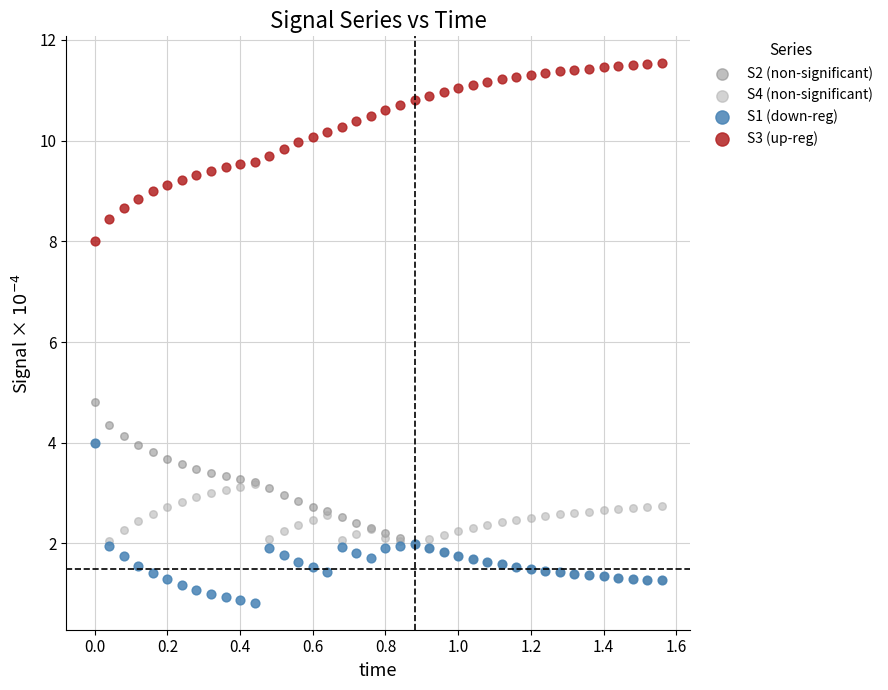

Across all series, what Y value is closest to 6?

4.8